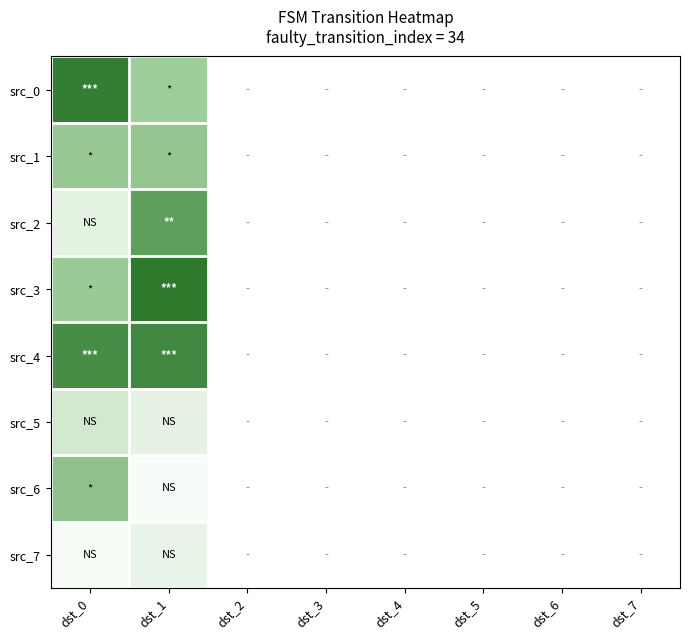

Between dst_7 and dst_5, which is larger?

dst_5